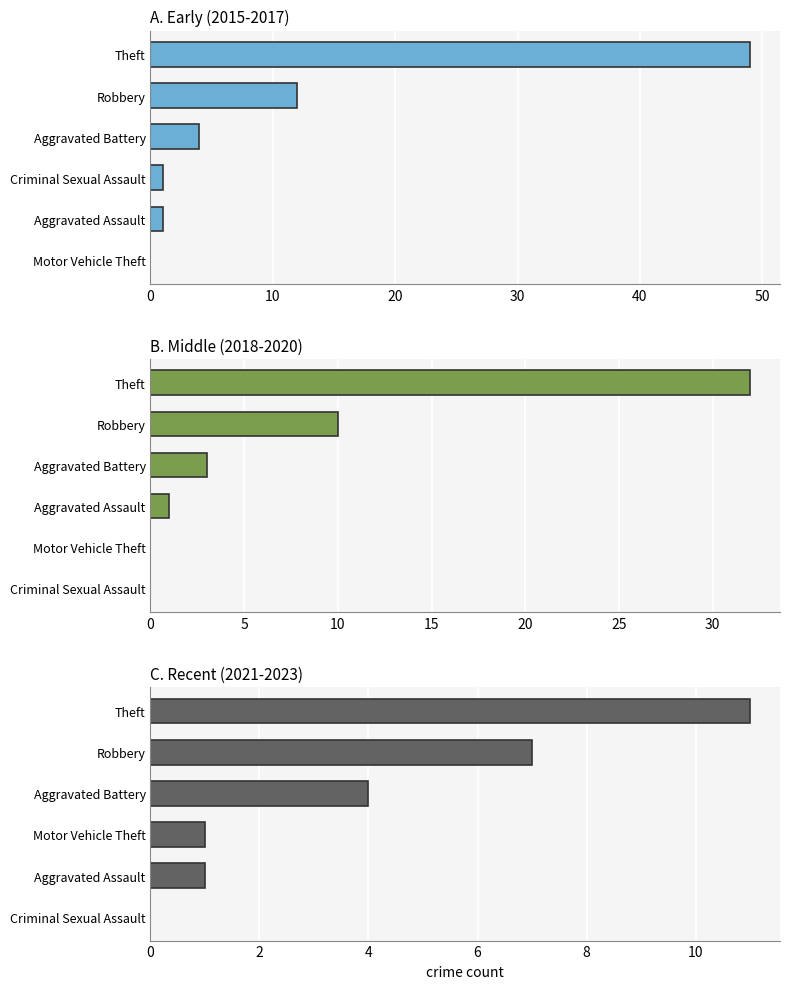

Which series has the largest total across all categories?

A. Early (2015-2017)